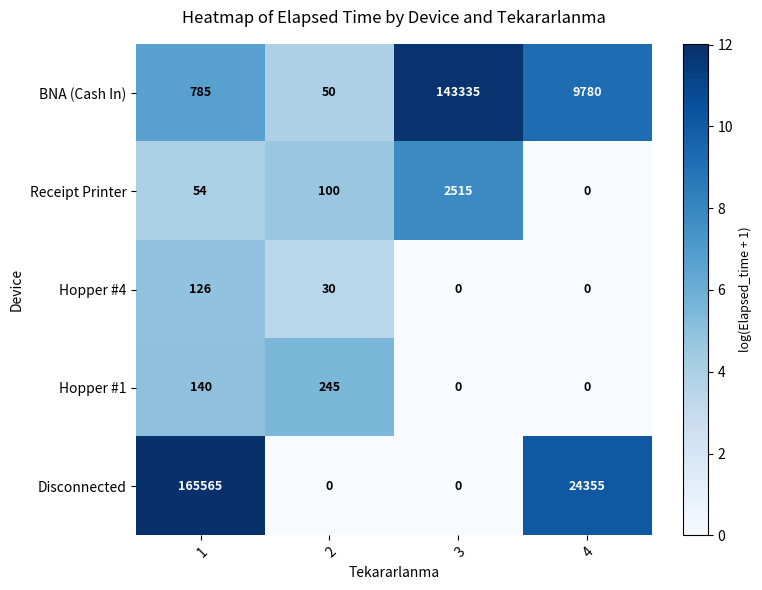

What is the difference between the maximum and minimum values in the Disconnected series?

165565